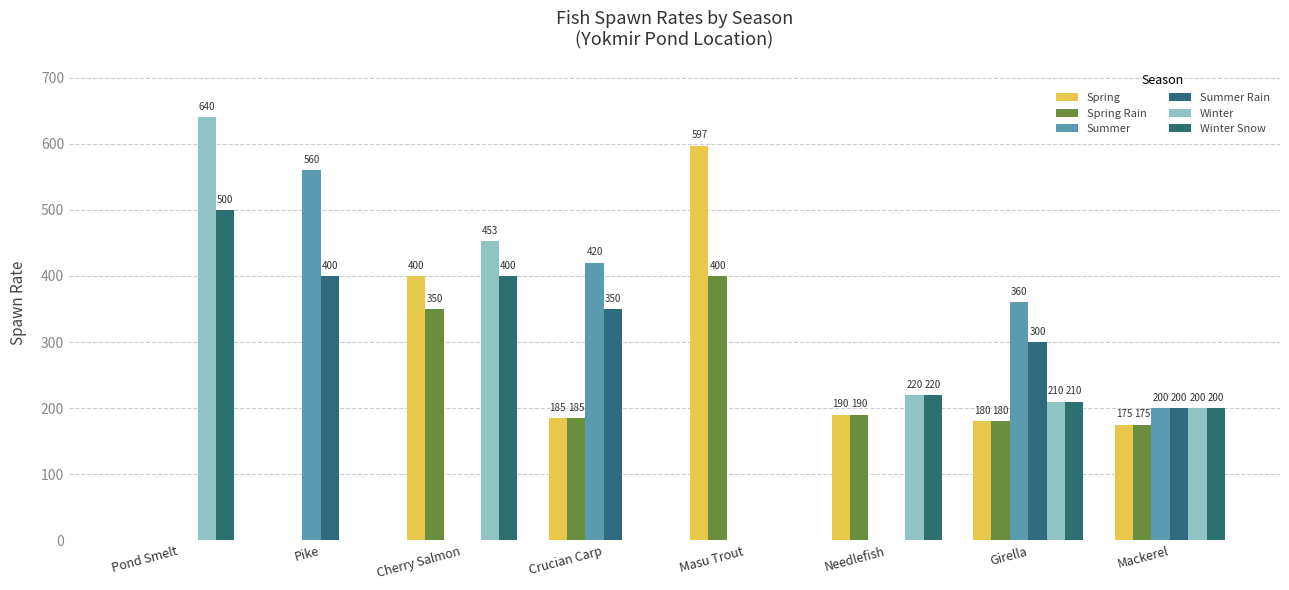

What is the total value across all series at Masu Trout?

997